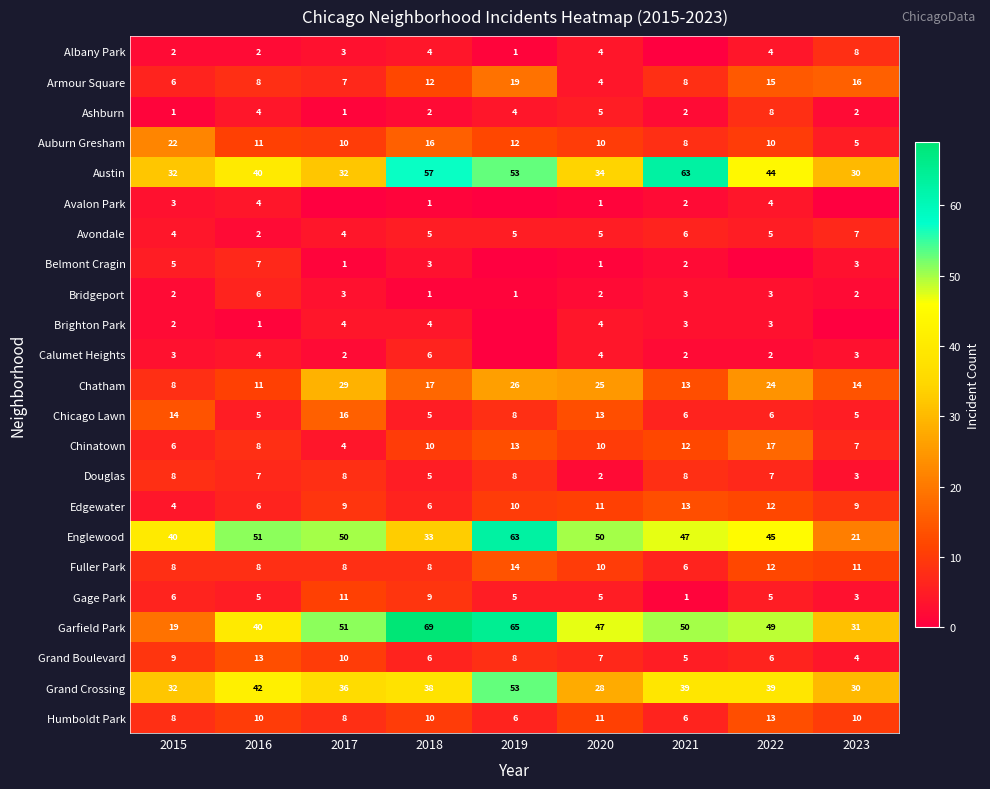

How many values in the Douglas series are below 7?

3